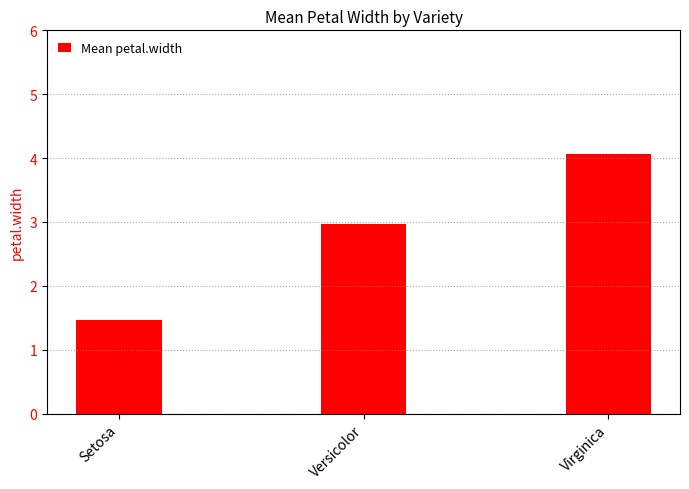

What is the sum of all values?

8.5